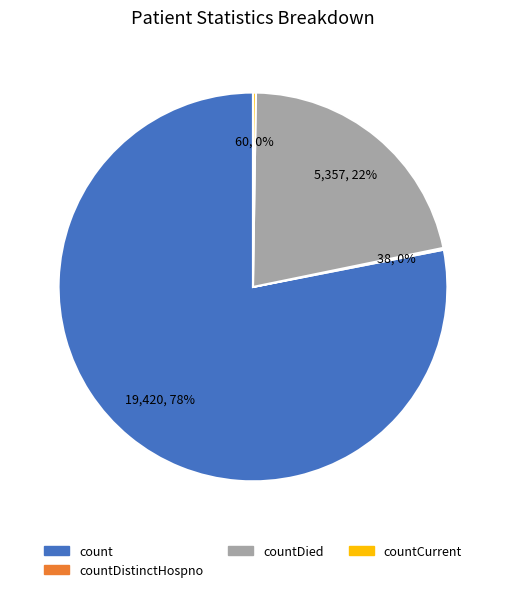

Is there a majority slice in this chart?

Yes